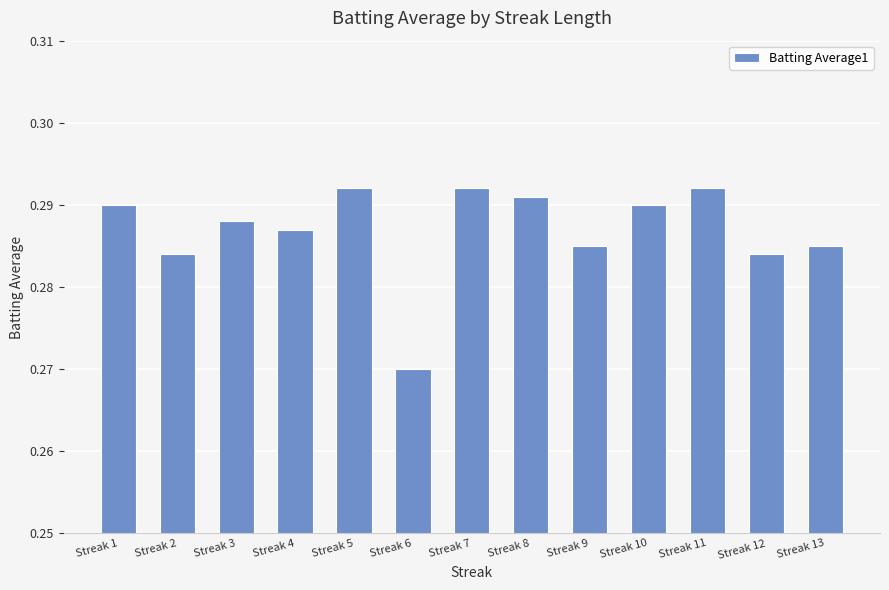

Does the chart contain stacked bars?

No